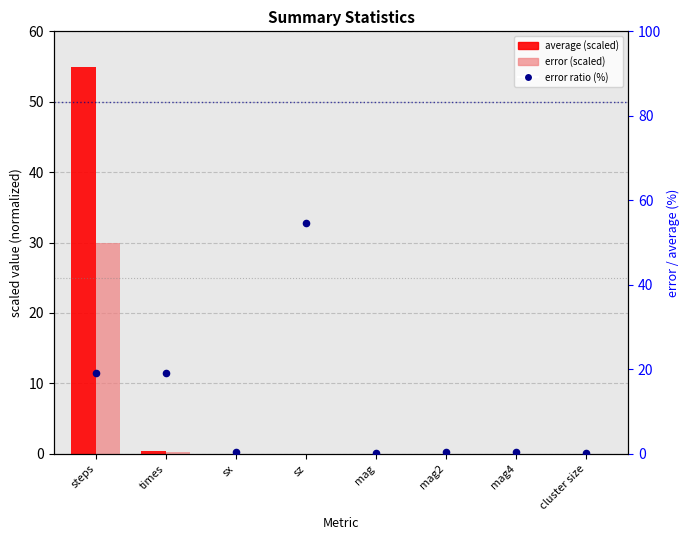

What is the total value across all series at mag?

0.3